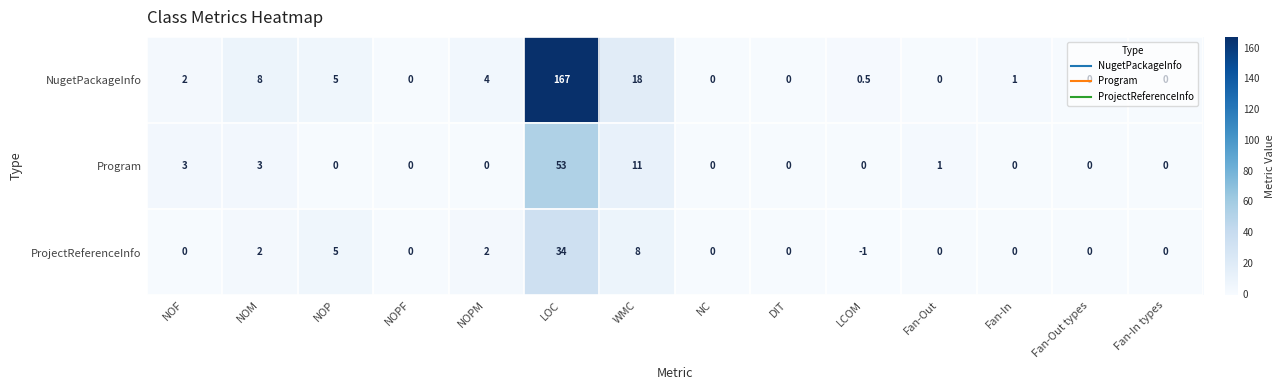

What is the total value across all series at NOP?

10.0